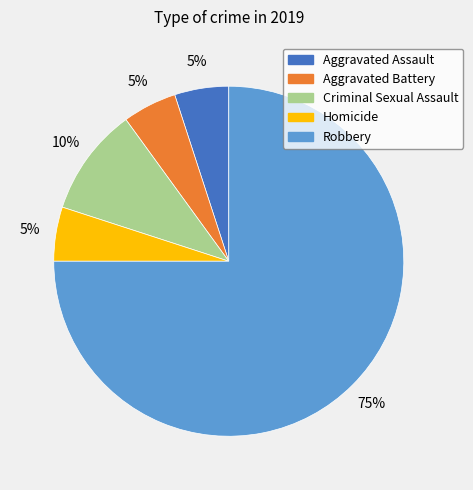

Is it true that Robbery is 75% of the pie?

True